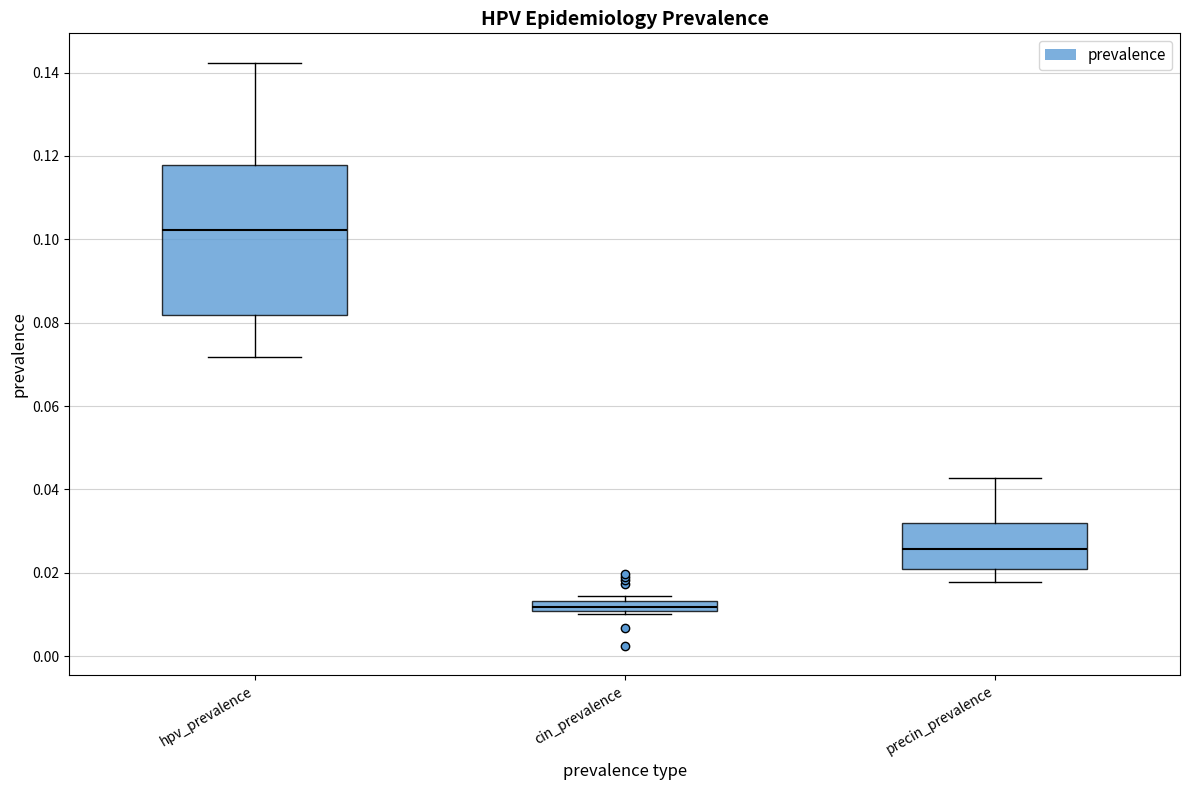

Which box is the tallest, from its lower edge to its upper edge?

hpv_prevalence